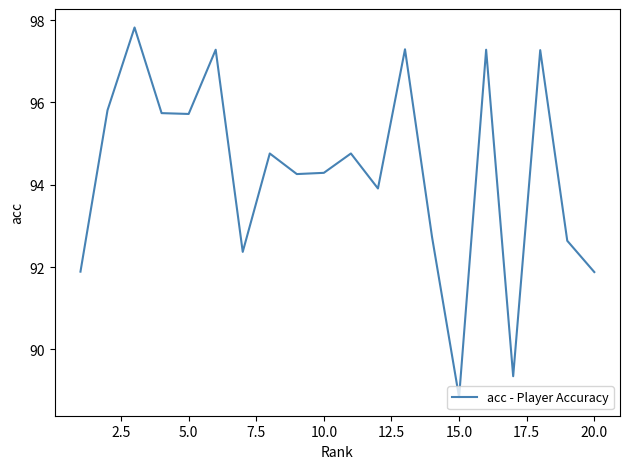

What is the difference between the maximum and minimum values?

9.0